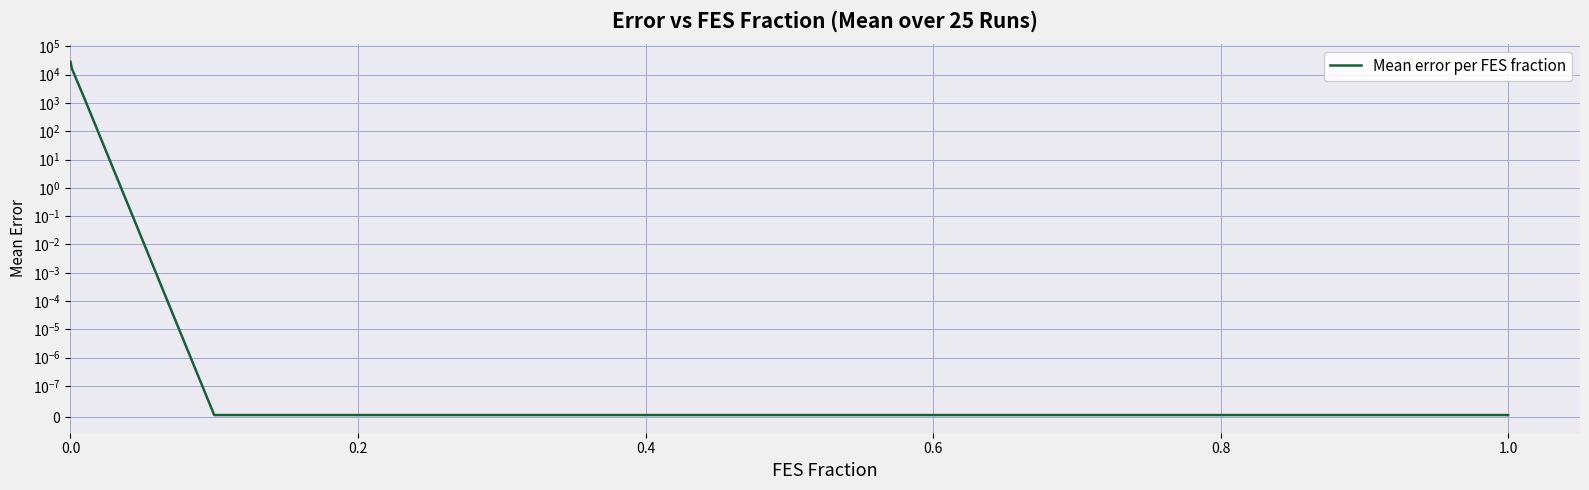

The value at 0.2 is 26966.9. True or false?

False